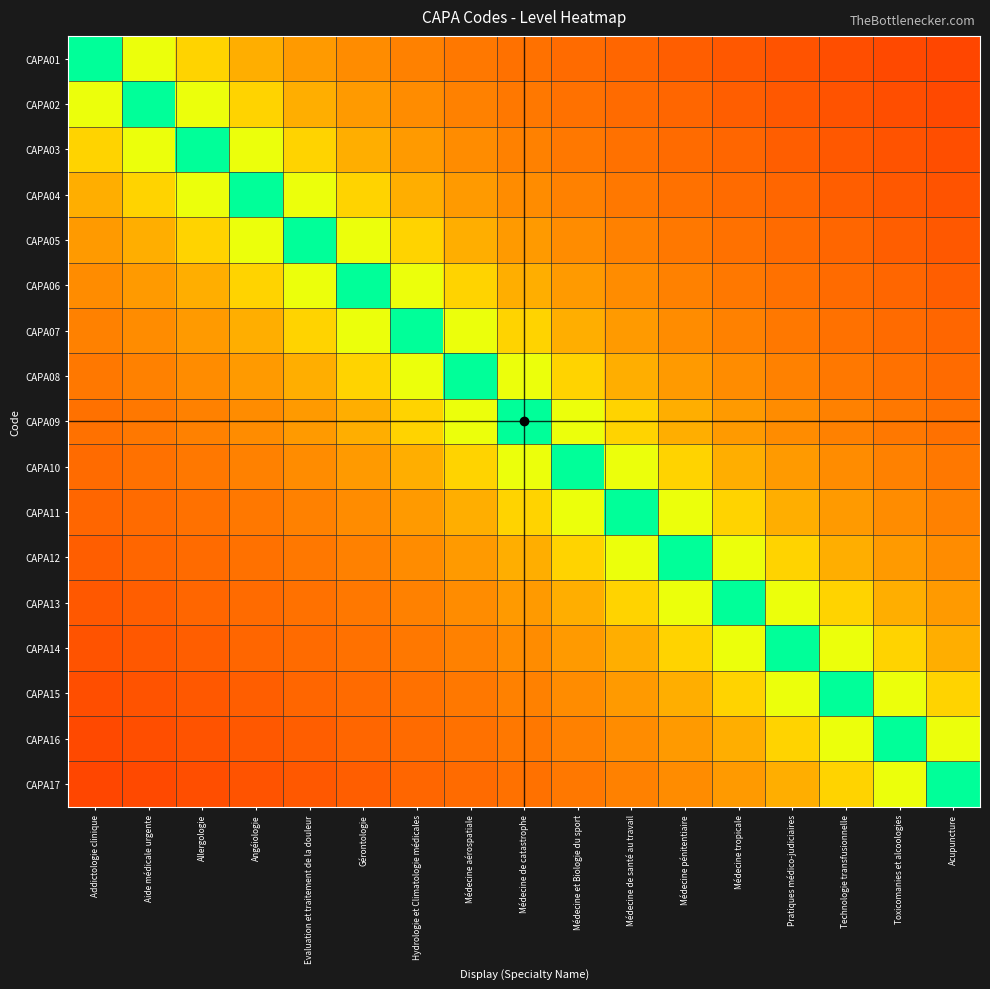

Between Toxicomanies et alcoologies and Médecine tropicale, which is larger?

Médecine tropicale